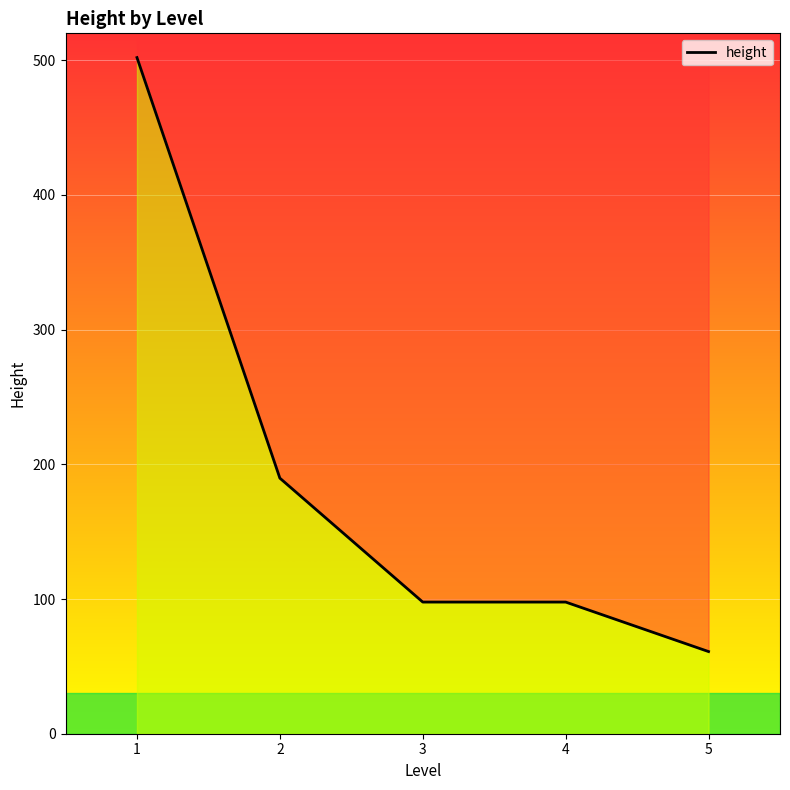

Approximately how many times larger is the value at 1 compared to 5?

8.2